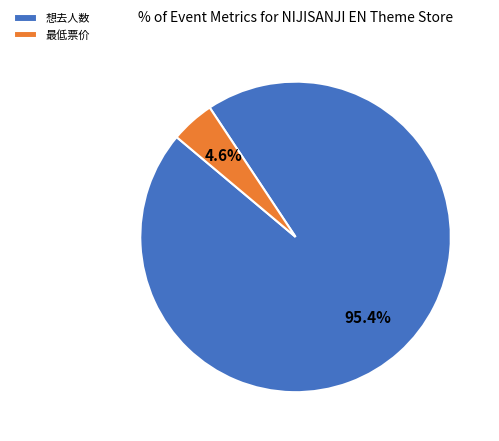

What is the smallest slice in the pie chart?

最低票价